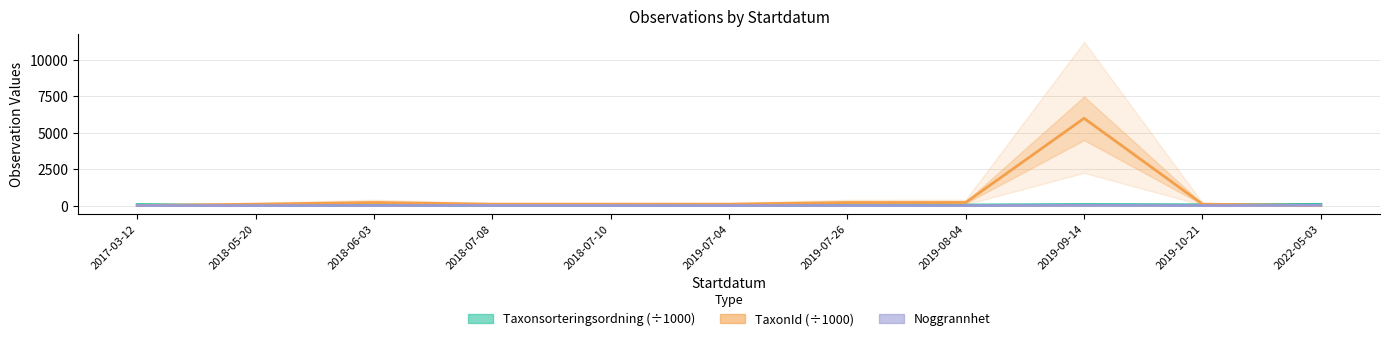

Is it true that Noggrannhet equals 4.8 at 2018-07-10?

False